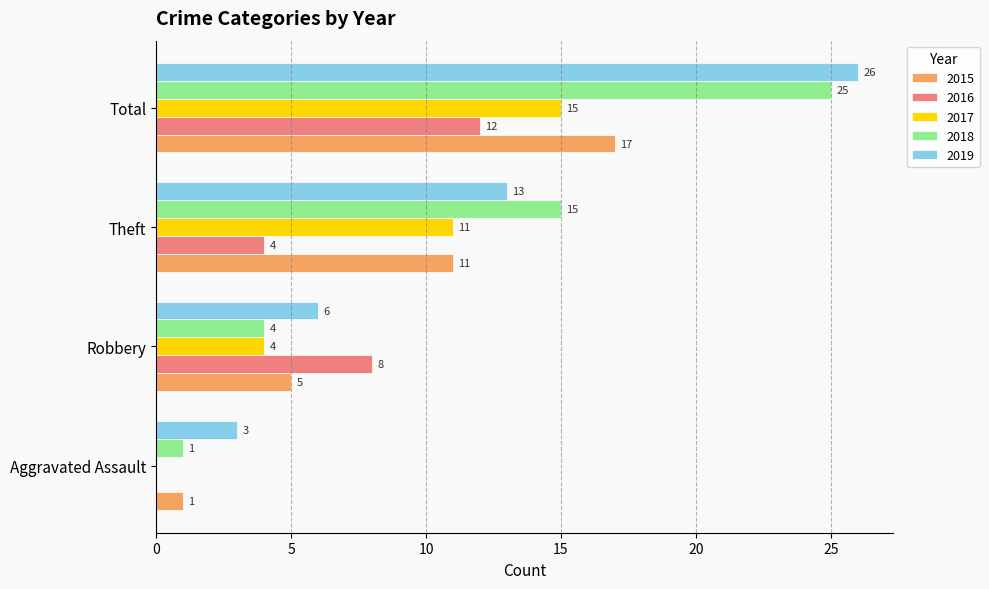

What value does the 2019 series have at Total, to the nearest 5?

25